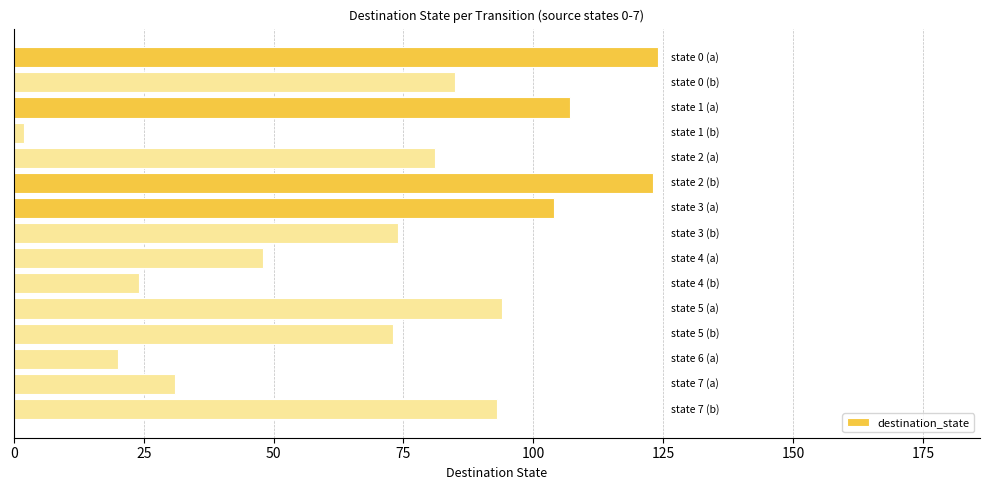

What is the maximum value shown in the chart?

124